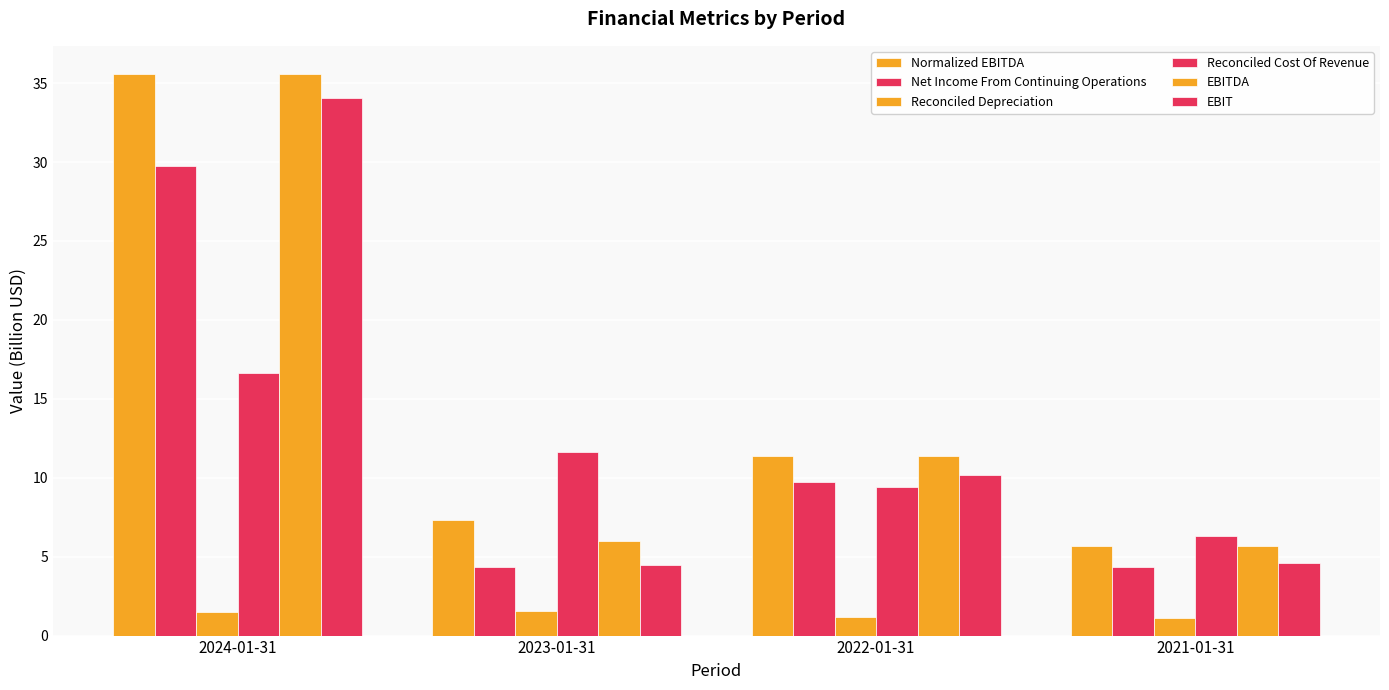

Which category has the lowest value across all series?

2021-01-31